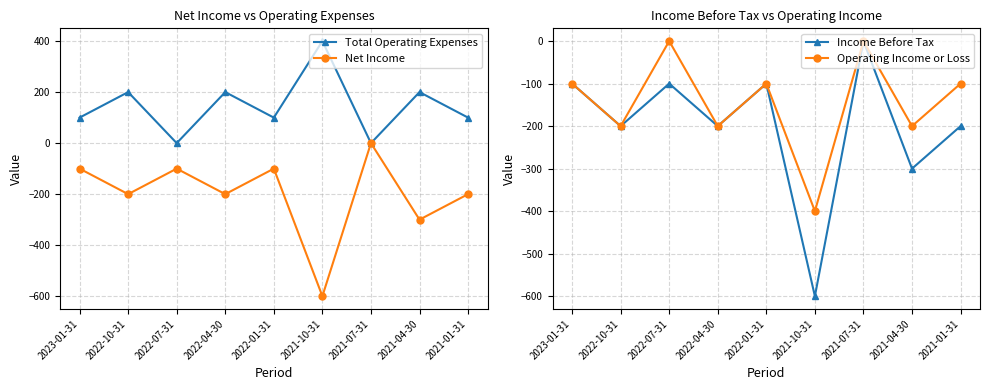

What are all the series names shown in the legend?

Total Operating Expenses, Net Income, Income Before Tax, Operating Income or Loss